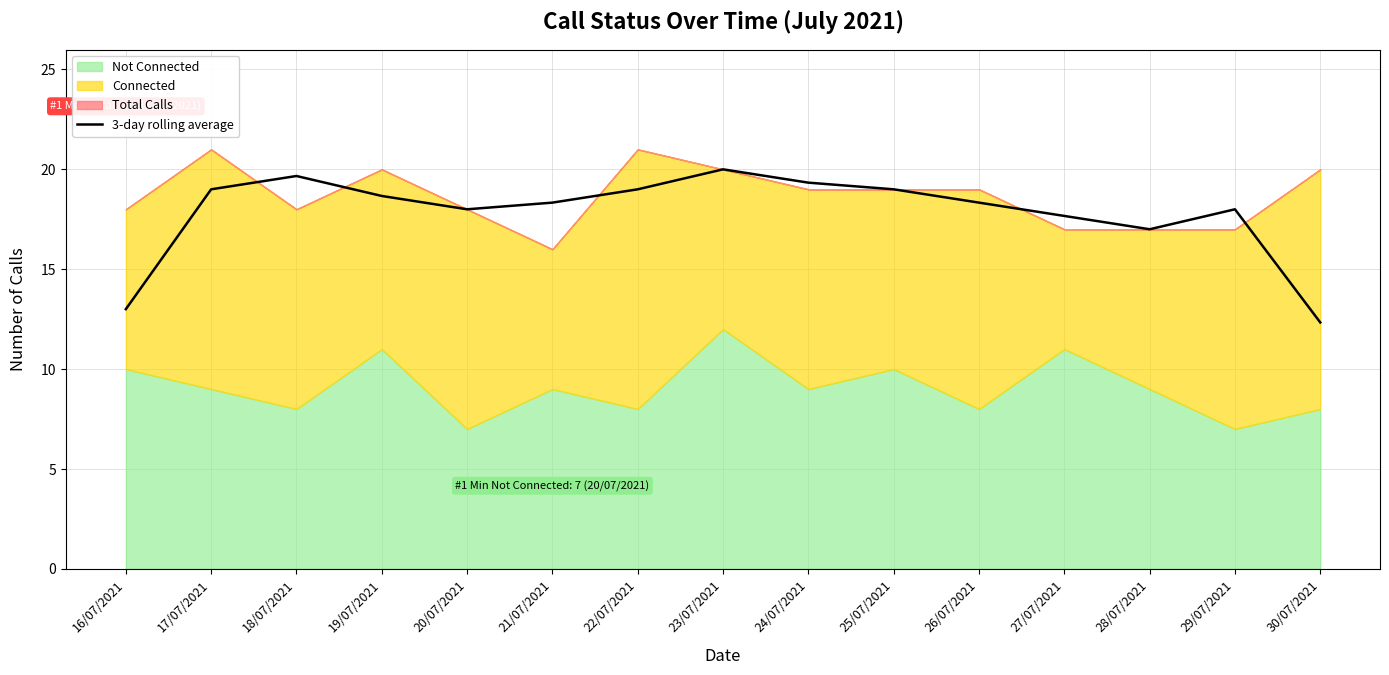

What is the sum of all values?

267.3